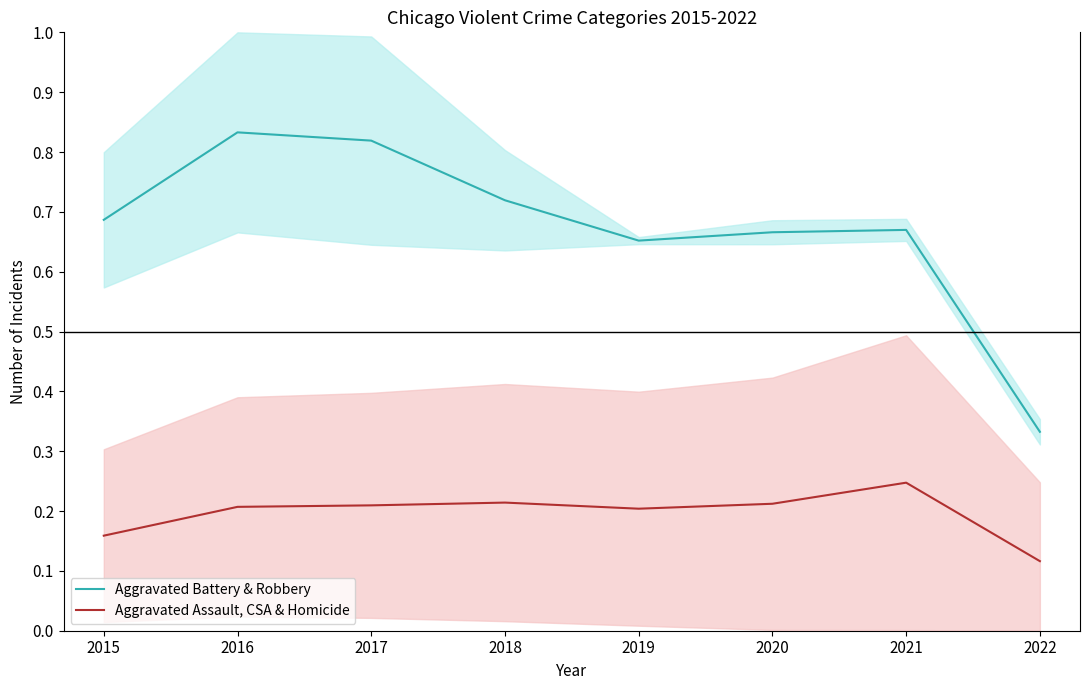

At how many categories does at least one series exceed 0?

8